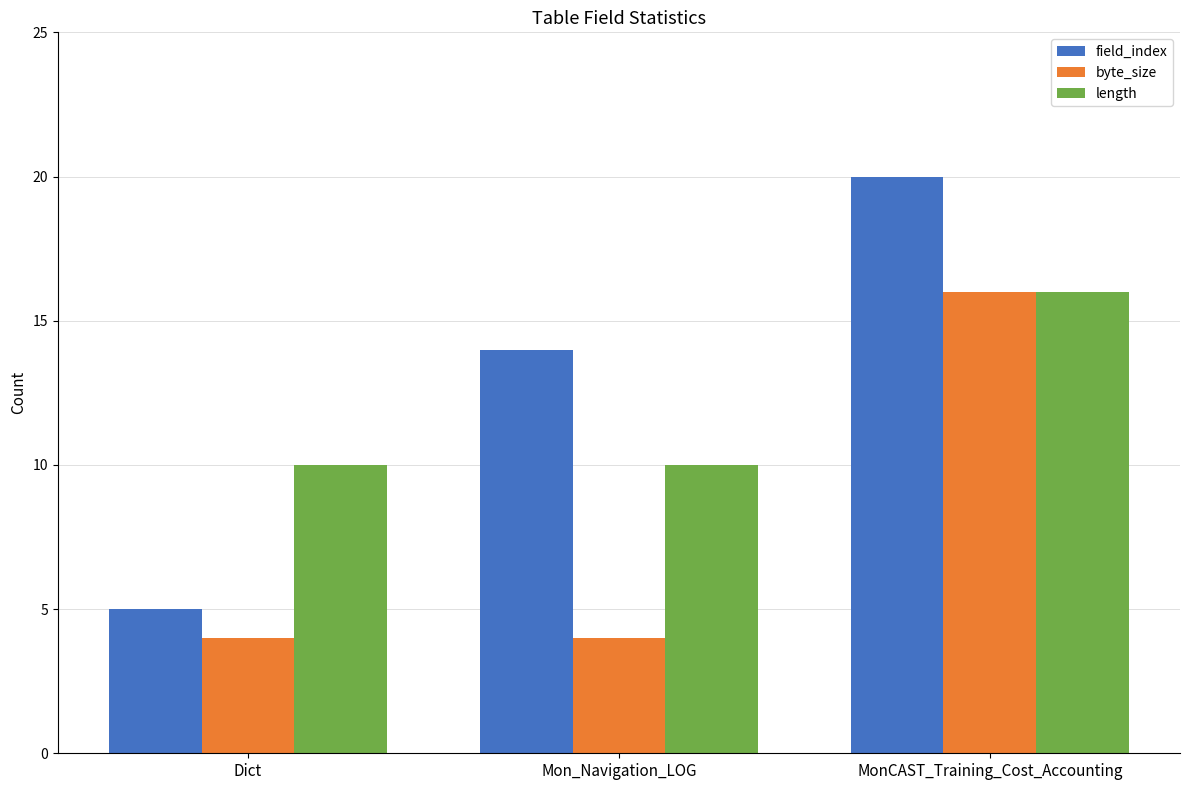

How many groups of bars are there?

3